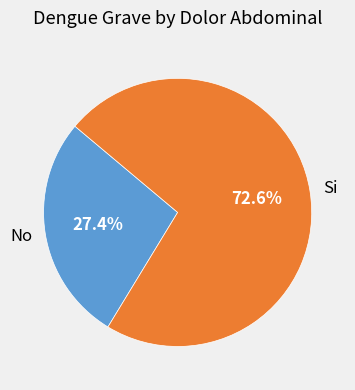

Is Si the majority of the pie?

Yes